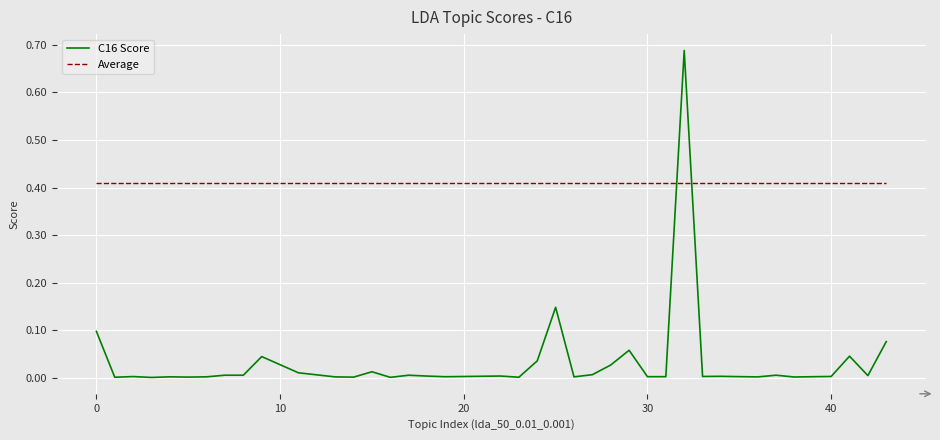

List the series in order of their overall mean, lowest first.

C16 Score, Average